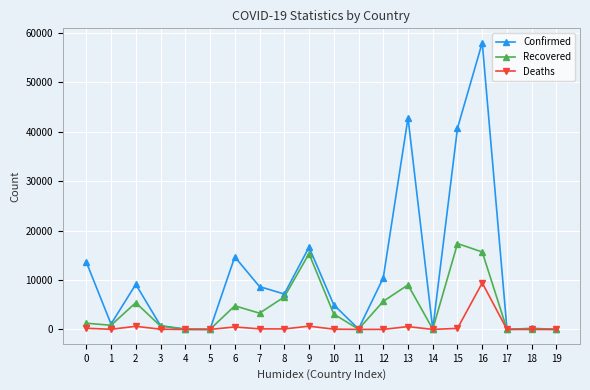

Is it true that Confirmed equals 18 at 17?

True